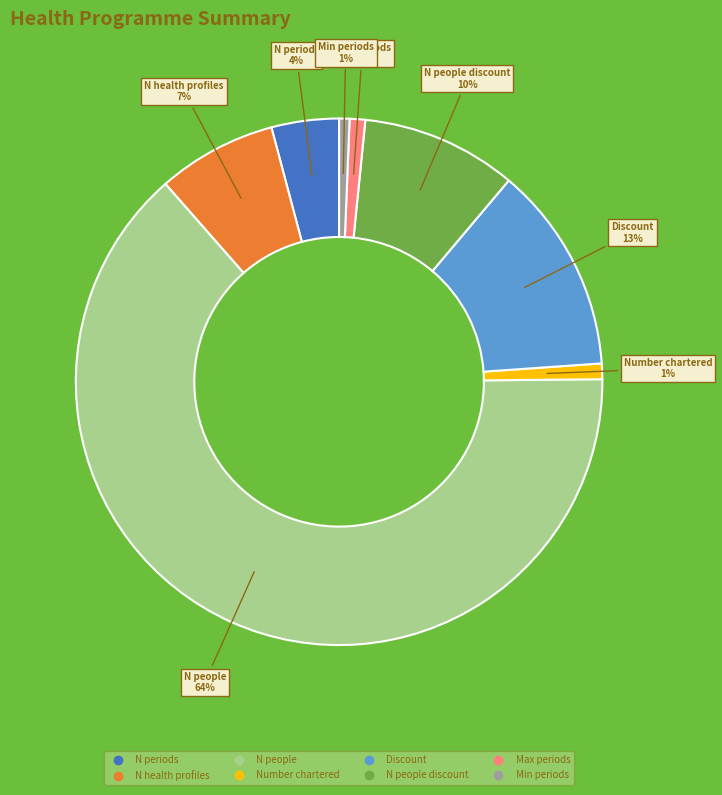

How many slices are in this pie chart?

8